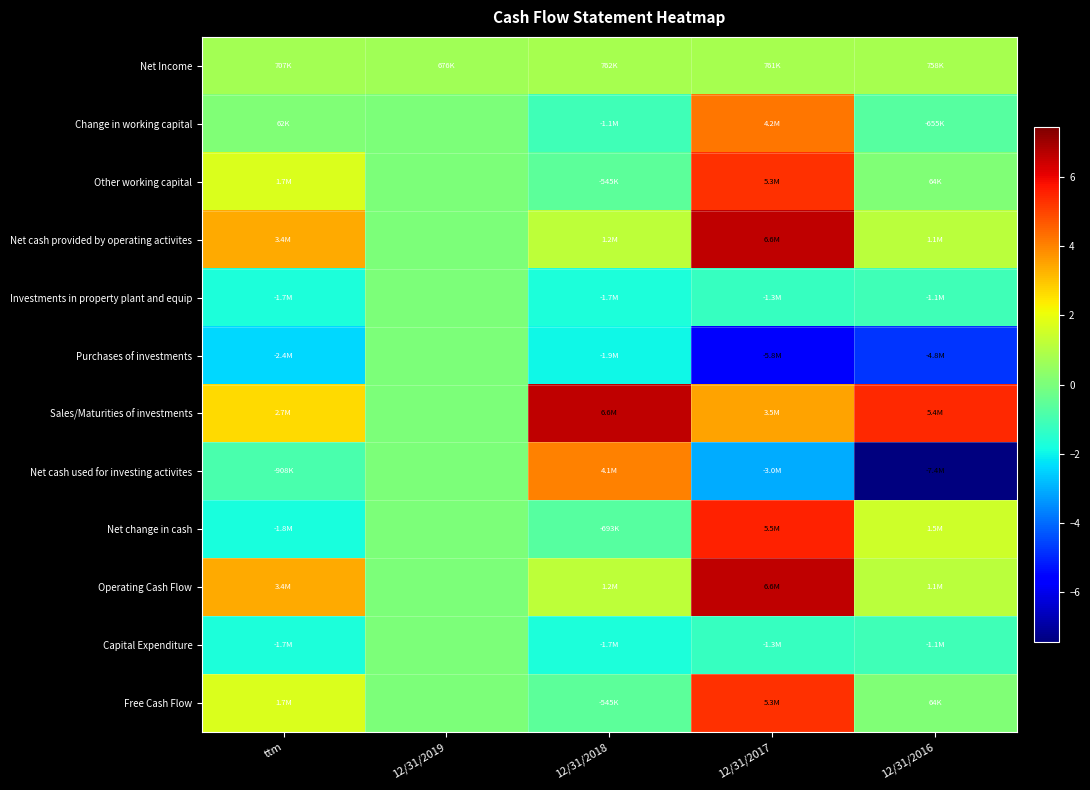

What is the difference between the highest and lowest values at 12/31/2017?

12393571